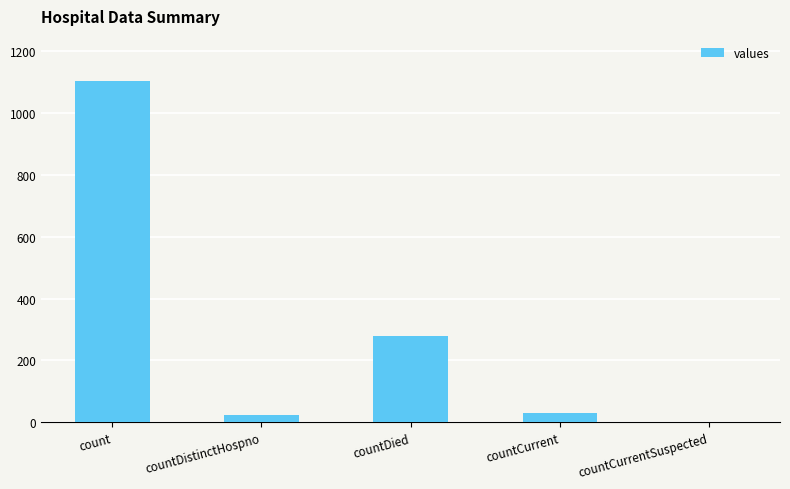

What is the sum of all values?

1435